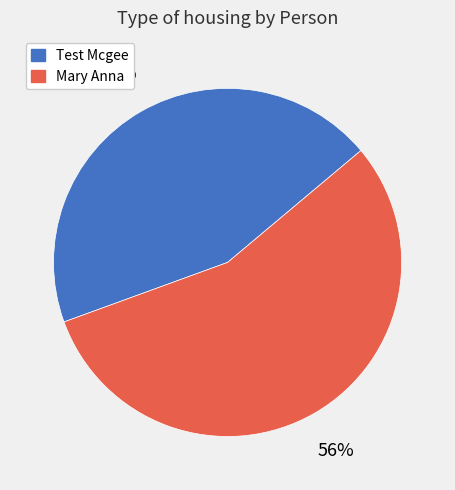

To the nearest percent, what percentage of the pie is Mary Anna?

56%